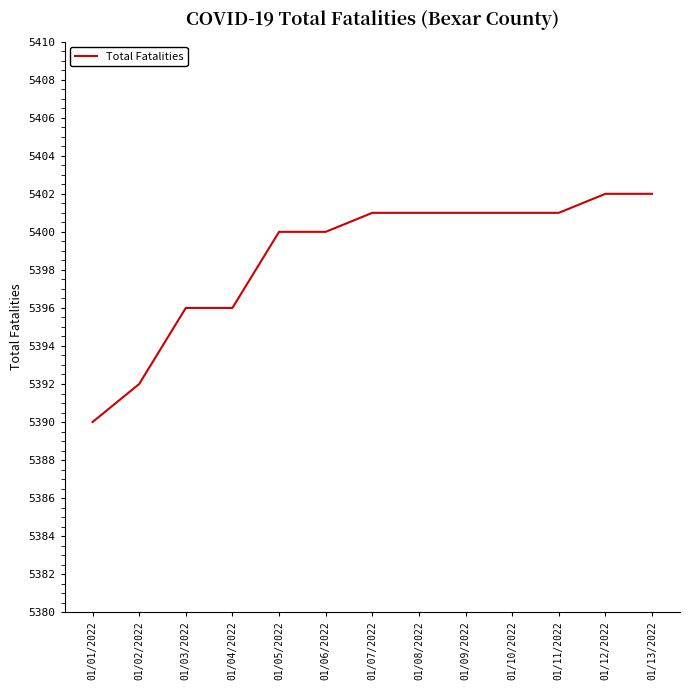

True or false: the data shows 5402 at 01/12/2022.

True